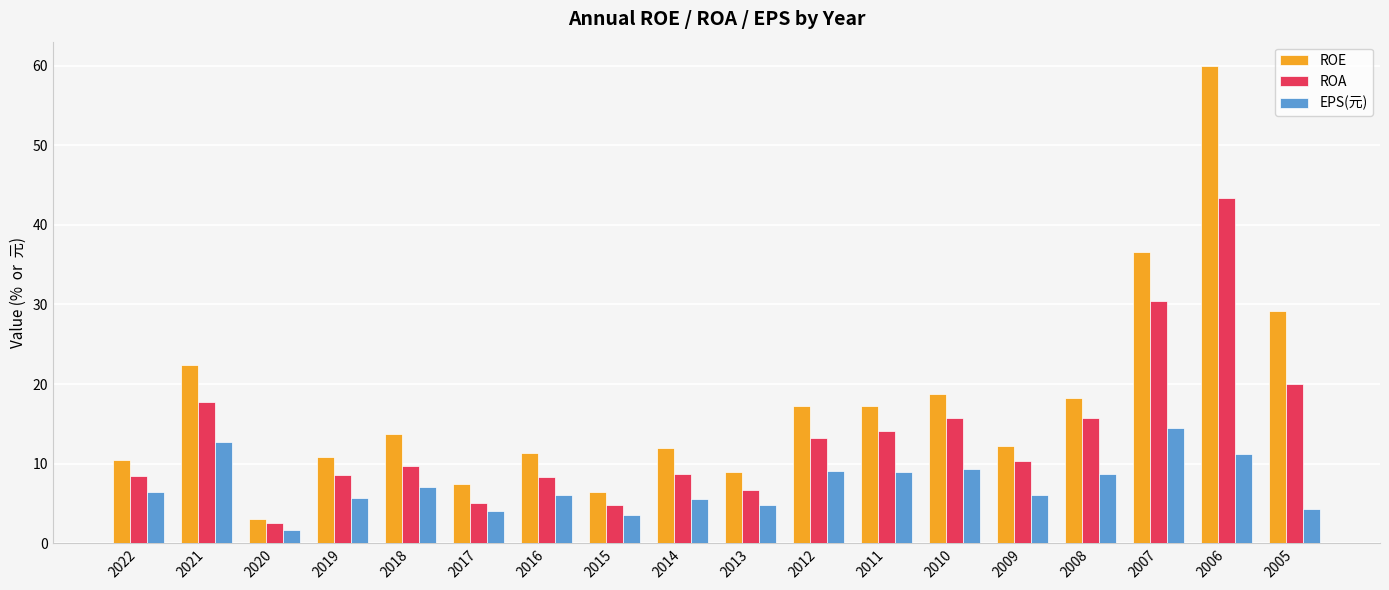

Which label corresponds to the largest value in the chart?

2006